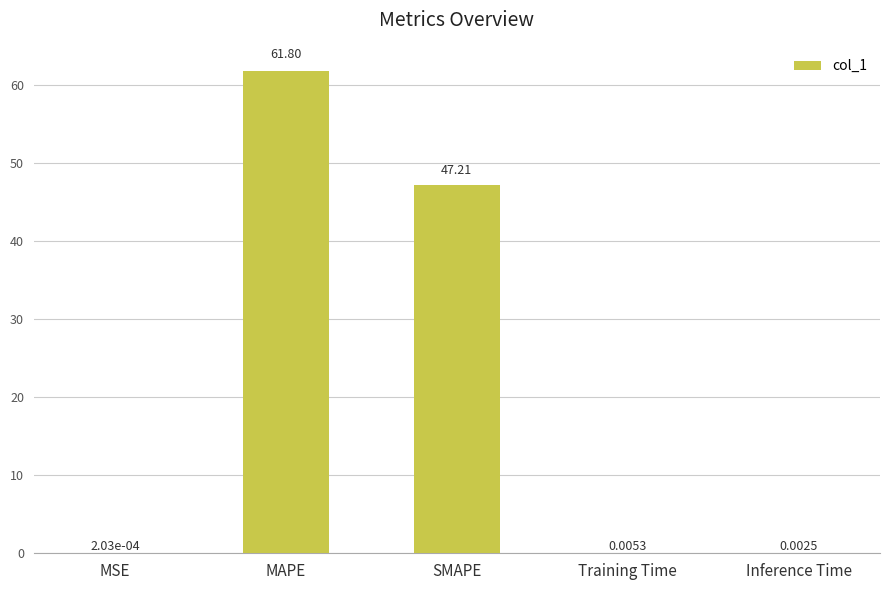

What is the maximum value shown in the chart?

61.8